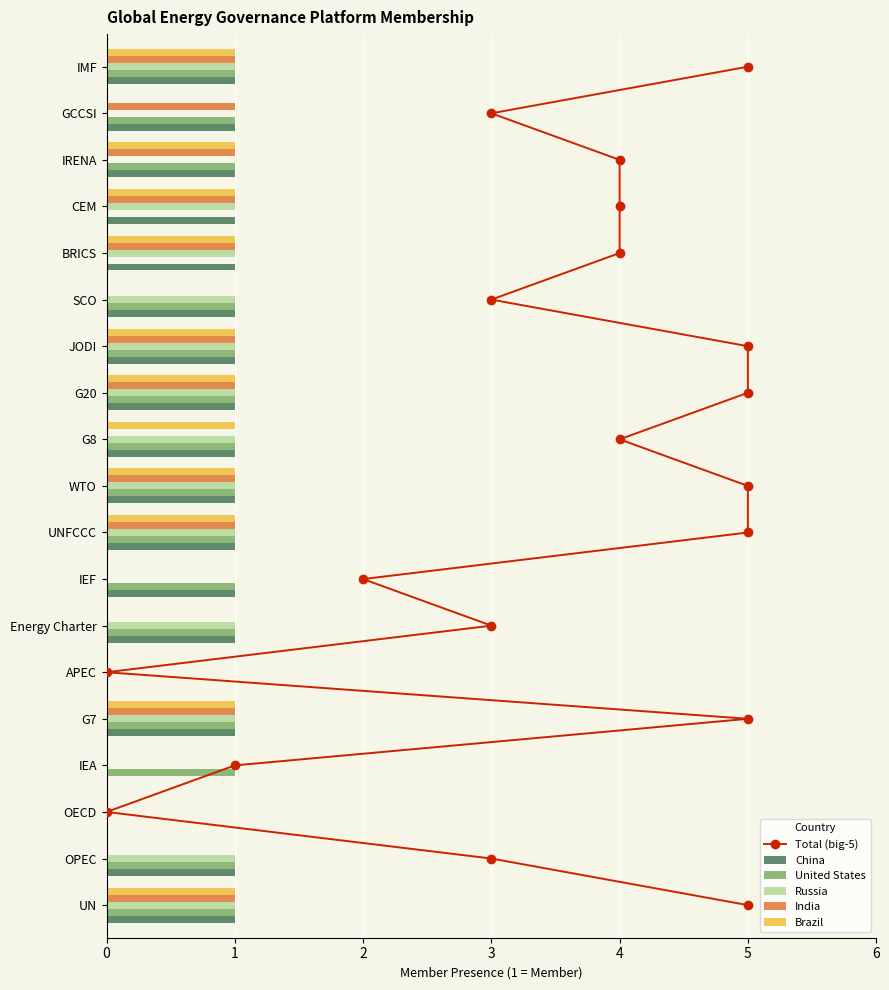

How many positive values does the Russia series have?

13